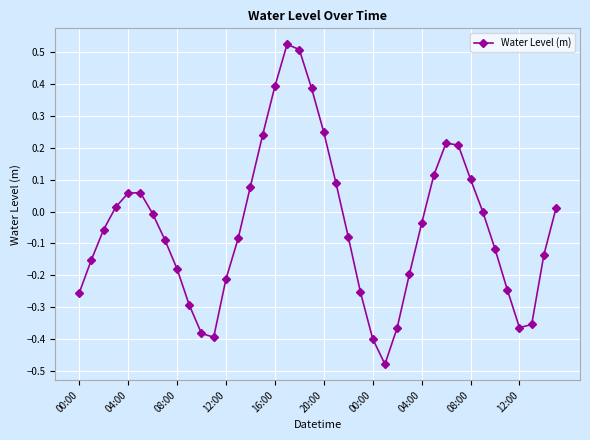

True or false: the data has more than 0 interior local peaks.

True